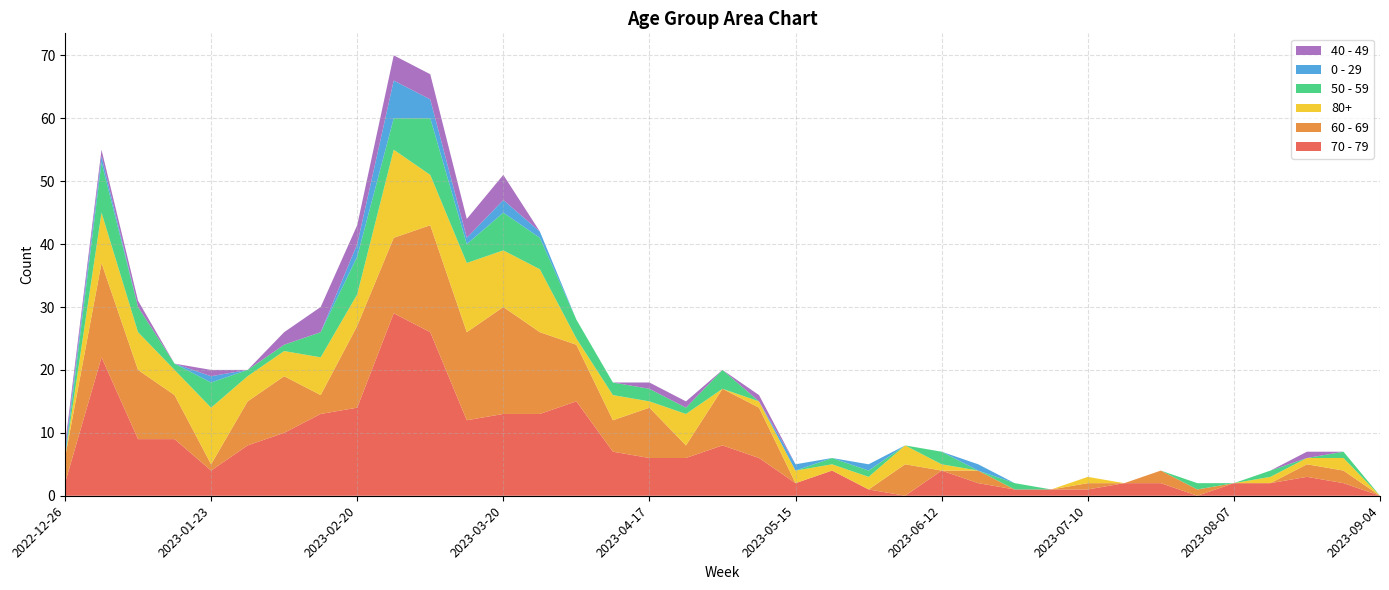

Reading right to left, extract all data points from this chart.

70 - 79: 0	2	3	2	2	0	2	2	1	1	1	2	4	0	1	4	2	6	8	6	6	7	15	13	13	12	26	29	14	13	10	8	4	9	9	22	2
60 - 69: 0	2	2	0	0	1	2	0	1	0	0	2	0	5	0	0	0	8	9	2	8	5	9	13	17	14	17	12	13	3	9	7	1	7	11	15	4
80+: 0	2	1	1	0	0	0	0	1	0	0	0	1	3	2	1	2	1	0	5	1	4	1	10	9	11	8	14	5	6	4	4	9	4	6	8	0
50 - 59: 0	1	0	1	0	1	0	0	0	0	1	0	2	0	1	1	0	0	3	1	2	2	3	5	6	3	9	5	6	4	1	1	4	1	4	8	0
0 - 29: 0	0	0	0	0	0	0	0	0	0	0	1	0	0	1	0	1	0	0	0	0	0	0	1	2	1	3	6	2	0	0	0	1	0	0	1	1
40 - 49: 0	0	1	0	0	0	0	0	0	0	0	0	0	0	0	0	0	1	0	1	1	0	0	0	4	3	4	4	3	4	2	0	1	0	1	1	1